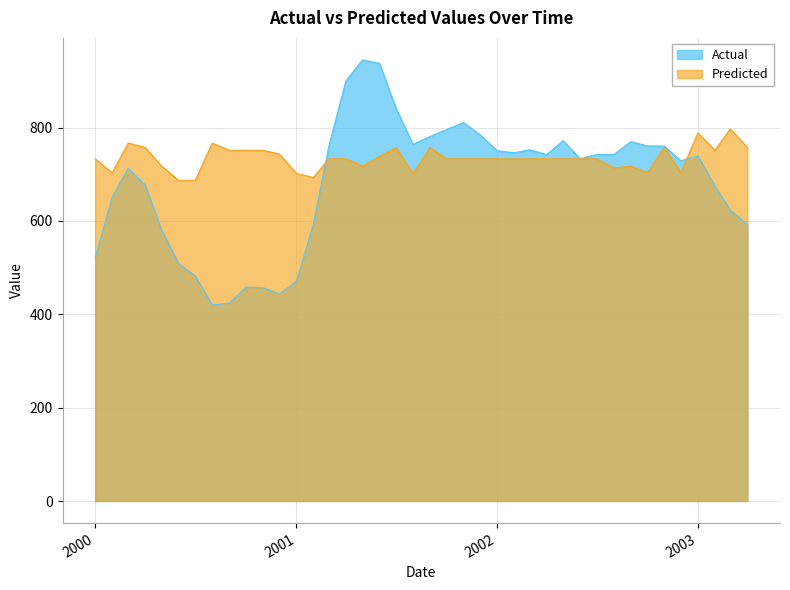

True or false: Predicted has a value of 733.0 at 2001-12-01.

True